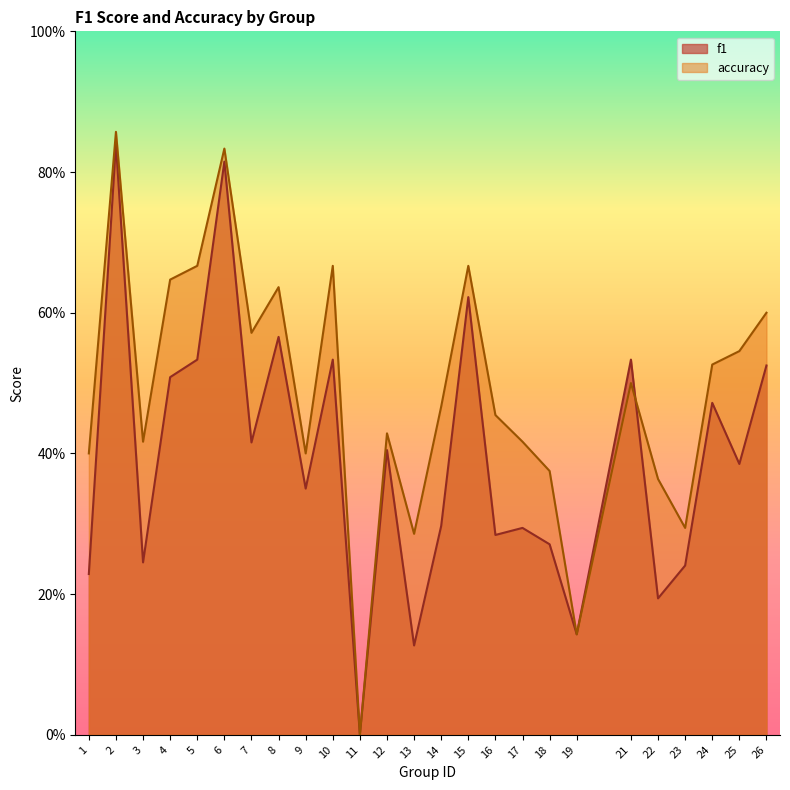

Count the number of categories in the chart.

25